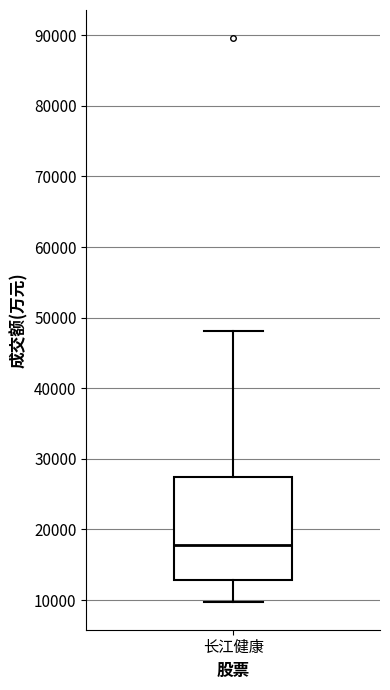

Where does the lower whisker of the box for 长江健康 end on the y-axis? The values are not printed on the chart, so give them approximately, as read against the axis.

10000